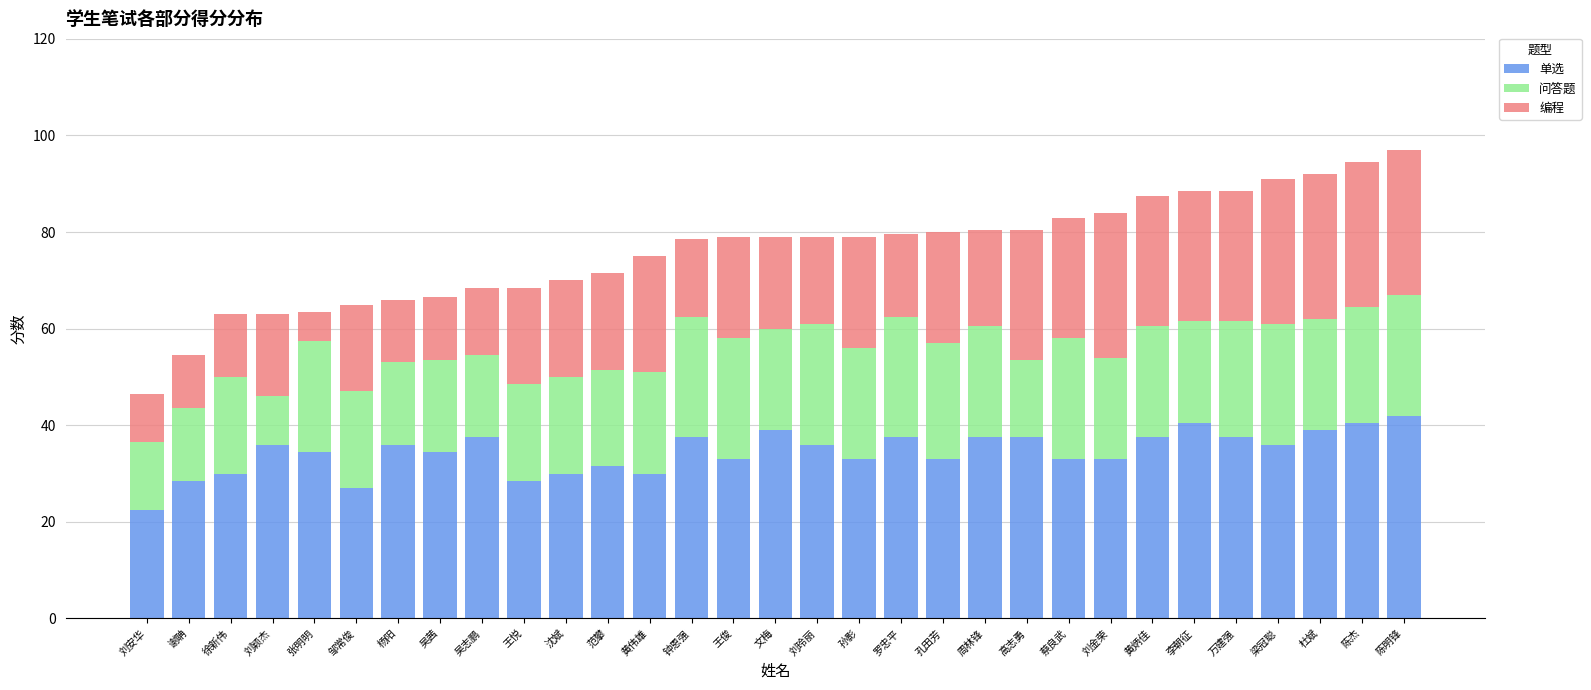

True or false: 单选 has a value of 37.5 at 周林锋.

True